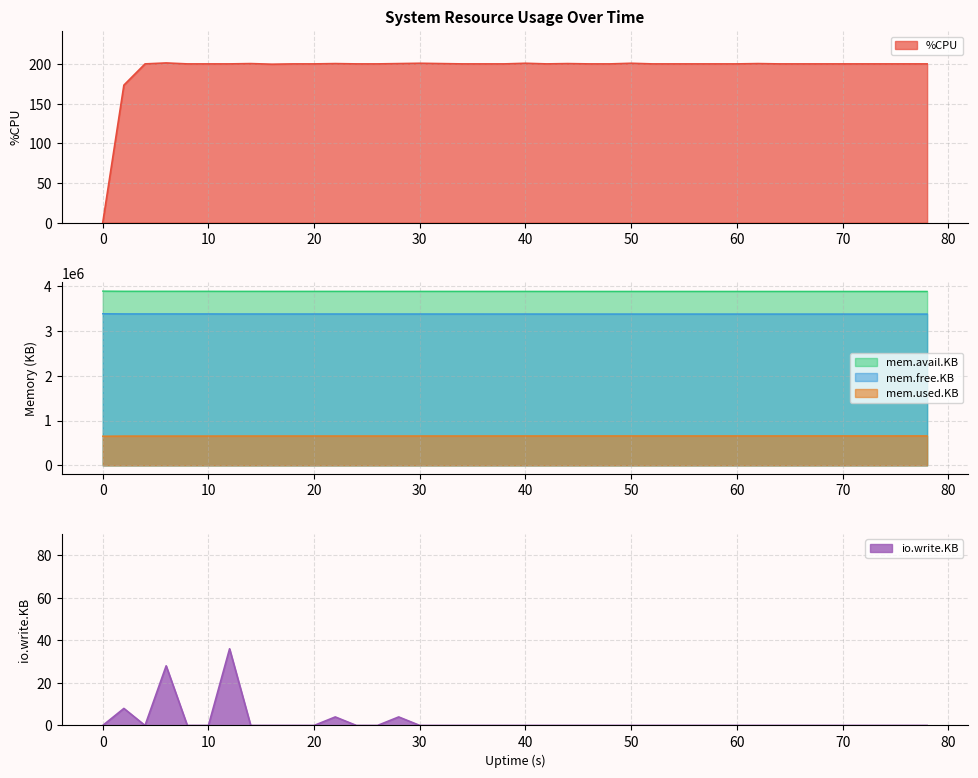

What is the highest value of the mem.avail.KB series?

3892328